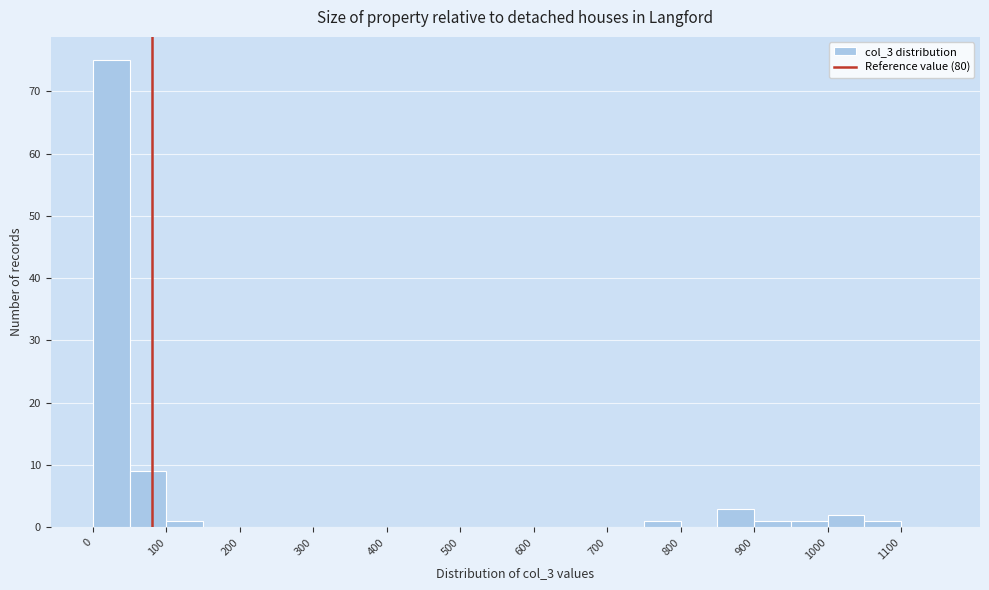

Reading left to right, transcribe this chart: for each bar, give the range it covers on the x-axis and its height. The values are not printed on the chart, so give them approximately, as read against the axis.

0 to 50: 75
50 to 100: 9
100 to 150: 1
150 to 200: 0
200 to 250: 0
250 to 300: 0
300 to 350: 0
350 to 400: 0
400 to 450: 0
450 to 500: 0
500 to 550: 0
550 to 600: 0
600 to 650: 0
650 to 700: 0
700 to 750: 0
750 to 800: 1
800 to 850: 0
850 to 900: 3
900 to 950: 1
950 to 1000: 1
1000 to 1050: 2
1050 to 1100: 1
1100 to 1150: 0